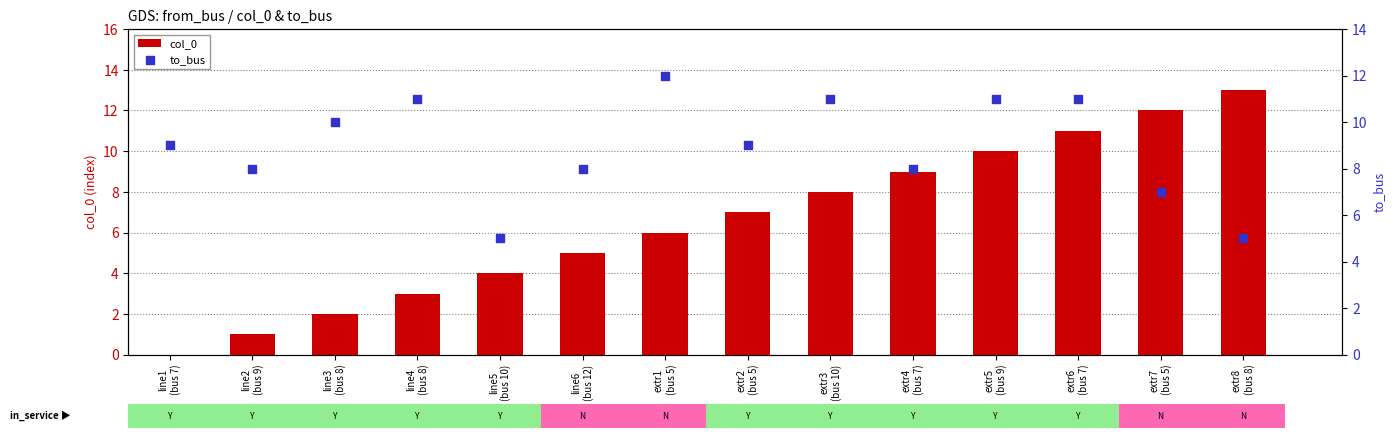

At how many categories does at least one series exceed 0?

14